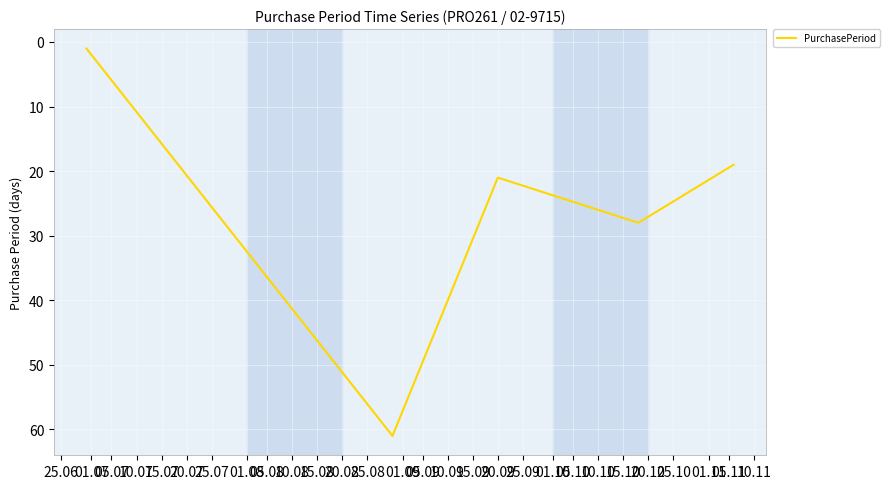

How many interior local peaks (higher than both neighbors) does the data have?

2